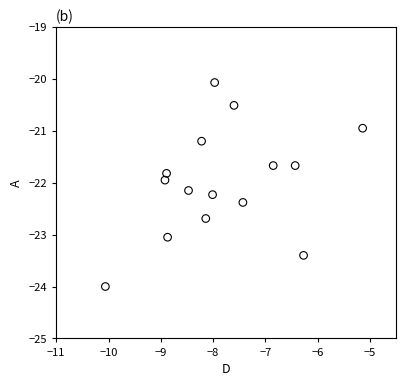

What is the range of X values (max minus min)?

4.9